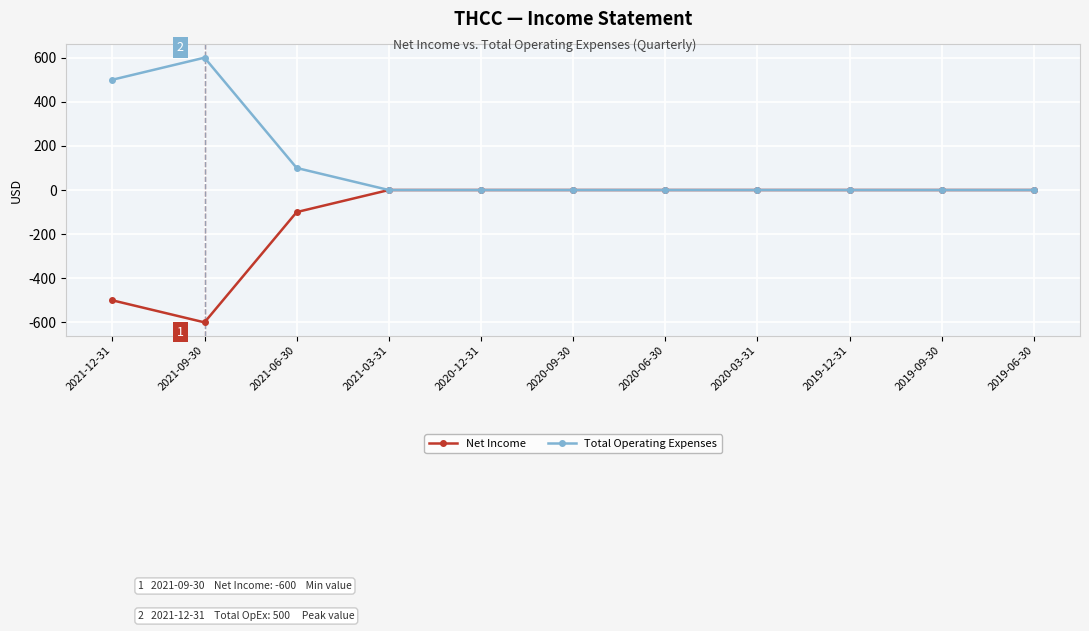

How many series are shown in this chart?

2